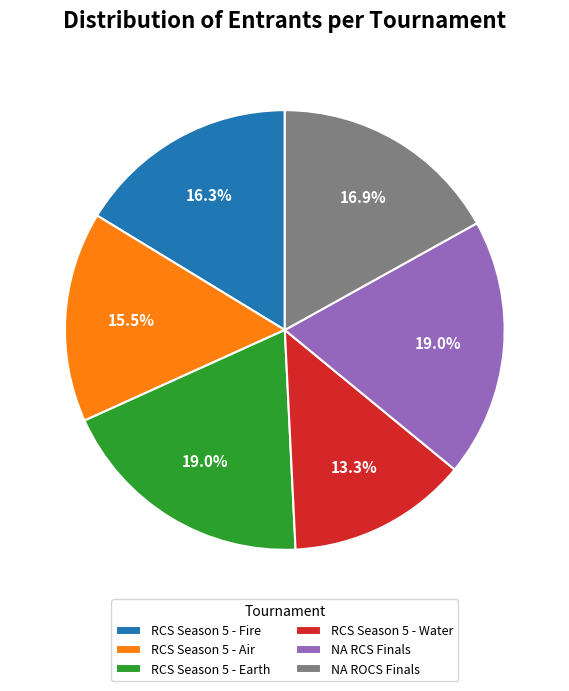

Is there any slice that represents more than half of the pie?

No